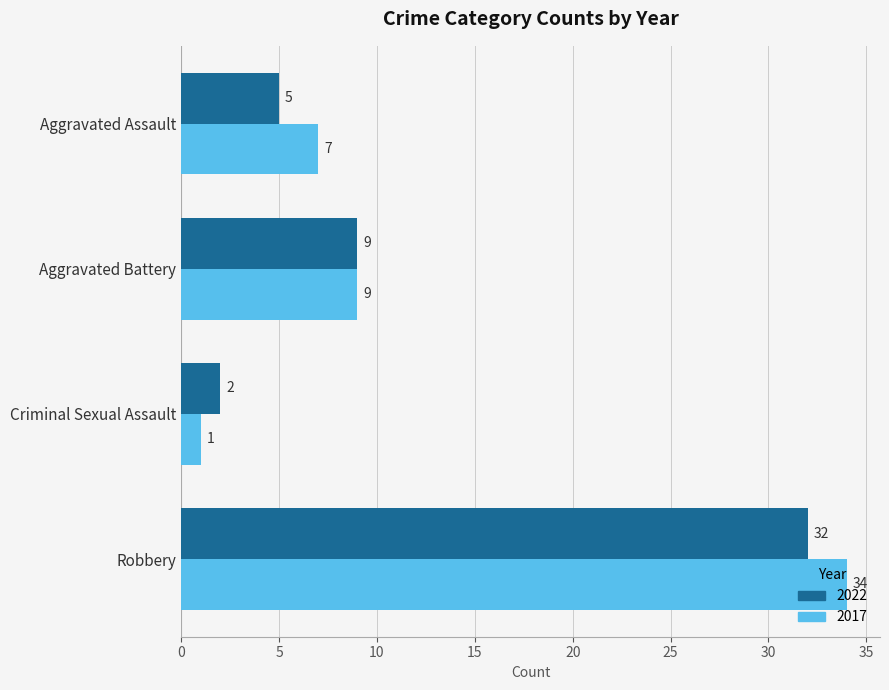

Where is 2017 nearest to the value 17?

Aggravated Battery